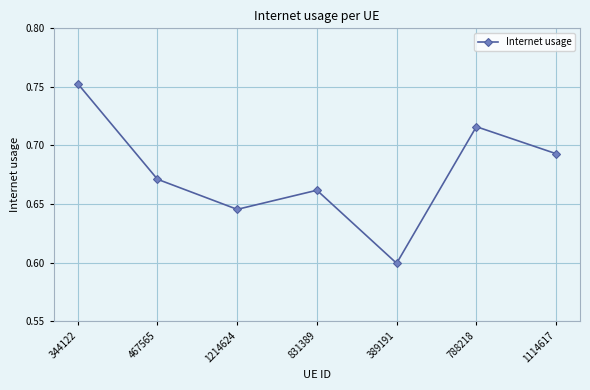

Between 831389 and 467565, which is larger?

467565